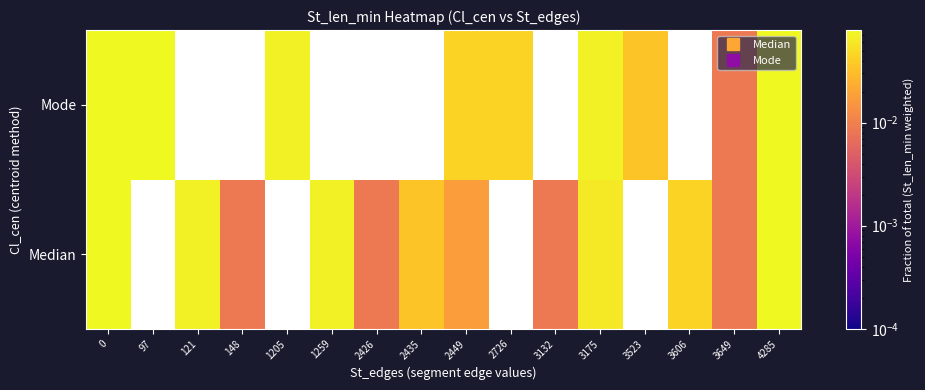

Count the Mode values in the range 0 to 1.

9